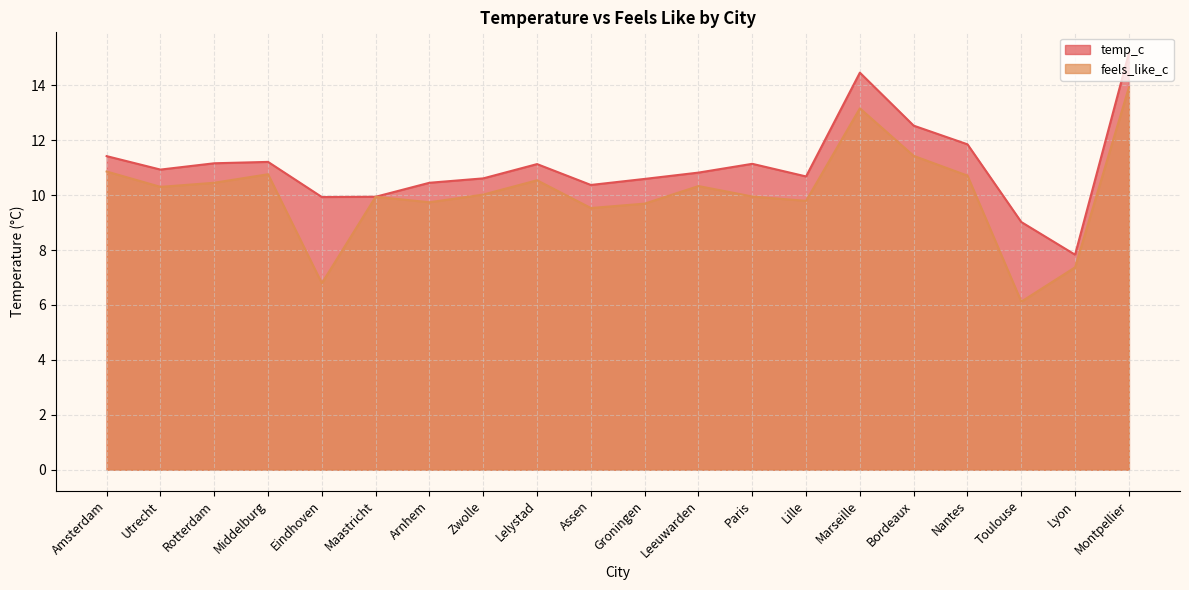

What is the approximate value of feels_like_c at Montpellier?

13.9